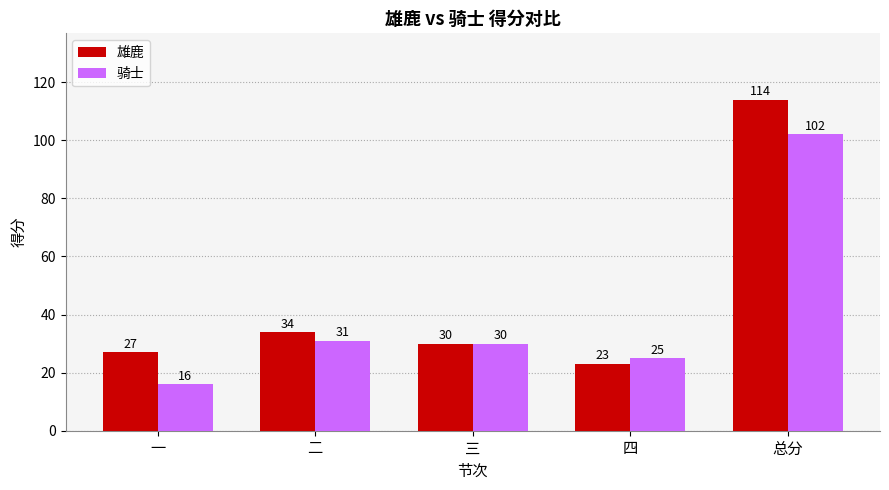

Reading left to right, extract all data points from this chart.

雄鹿: 一=27	二=34	三=30	四=23	总分=114
骑士: 一=16	二=31	三=30	四=25	总分=102